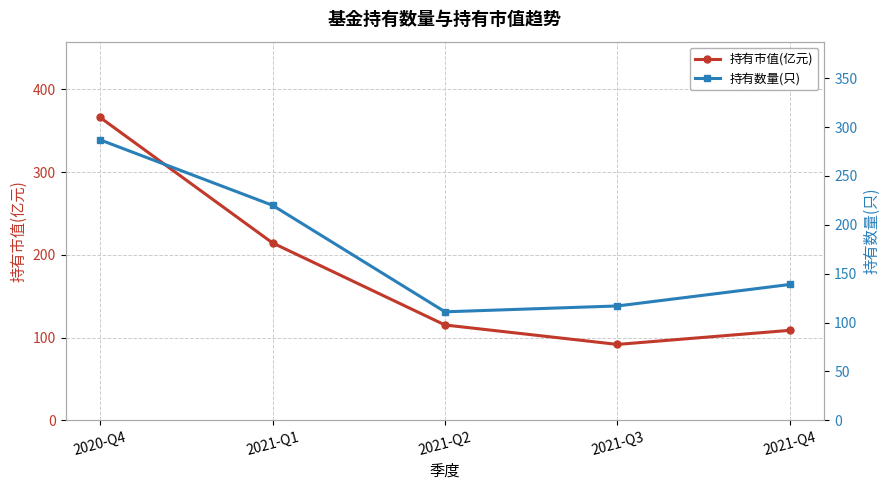

What position from the right is 2021-Q3?

2